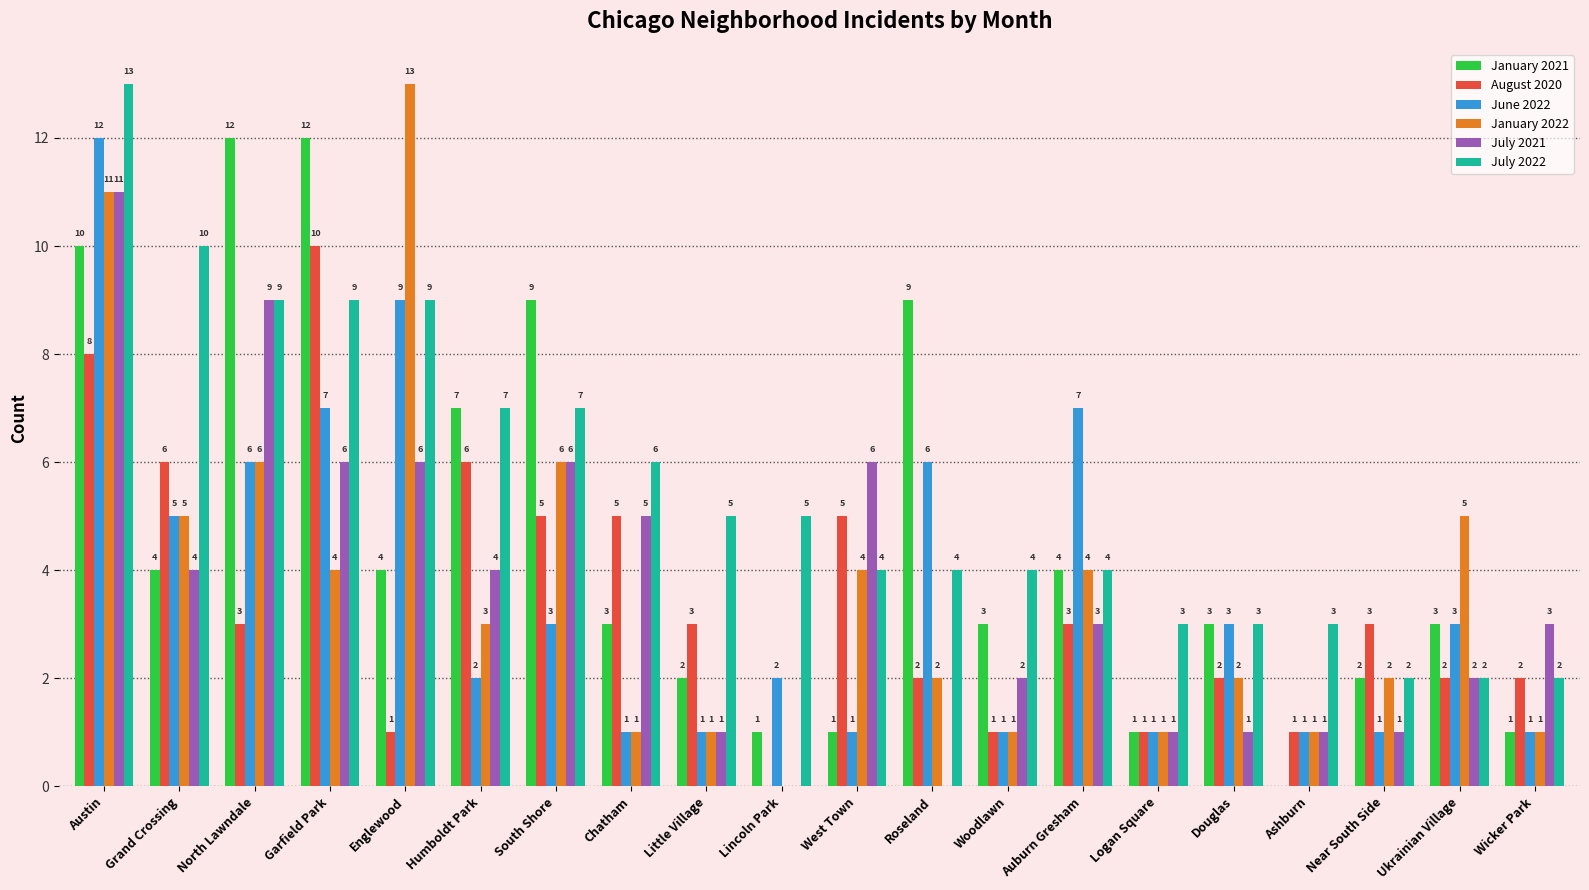

At which category is the sum across all series the highest?

Austin